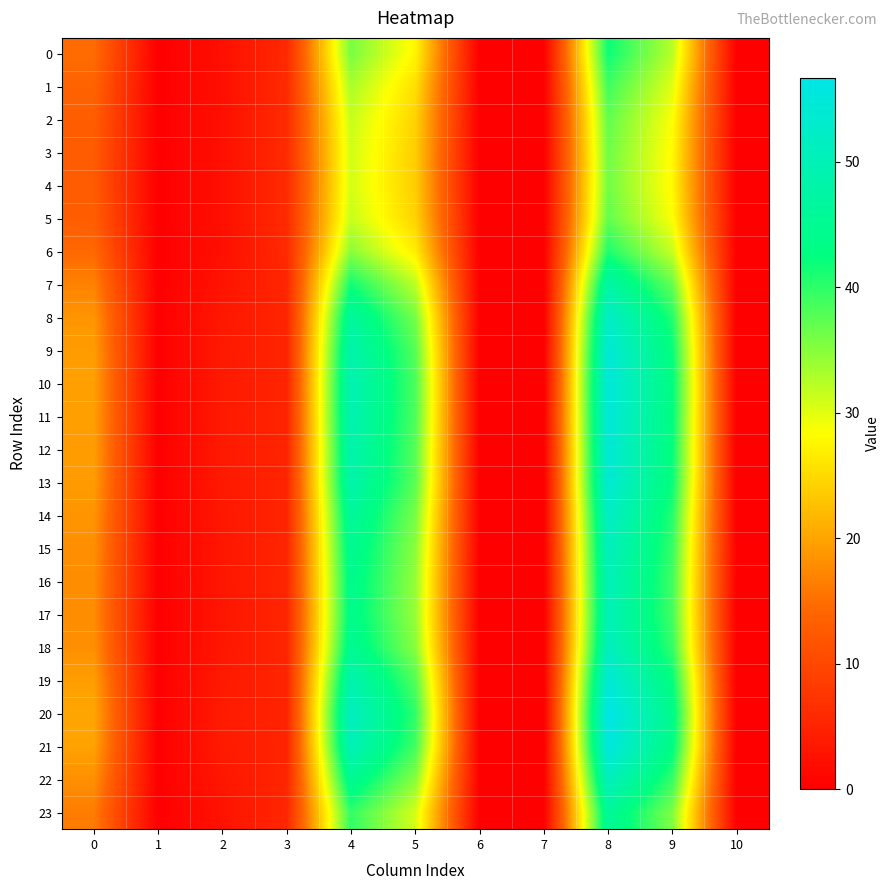

What is the difference between the highest and lowest values at 8?

20.5